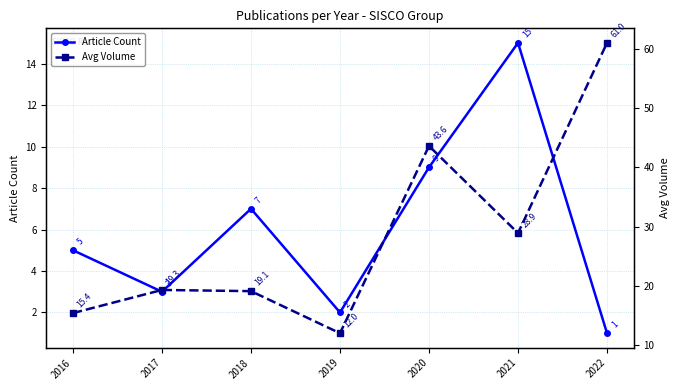

At which label does Article Count reach its peak?

2021